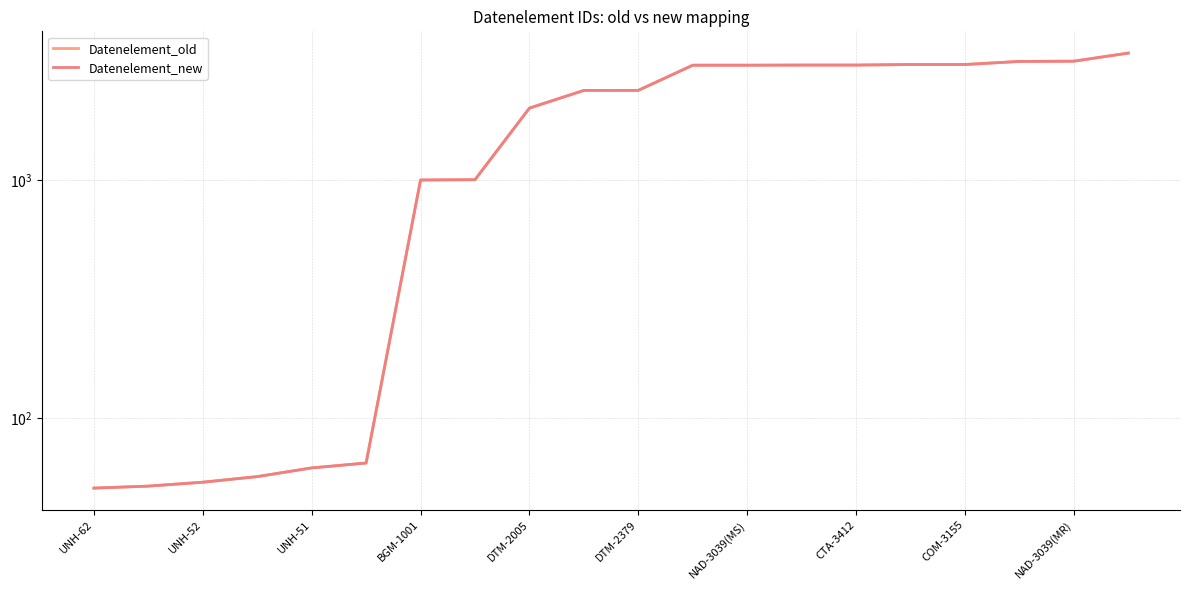

True or false: Datenelement_old and Datenelement_new intersect in this chart.

False